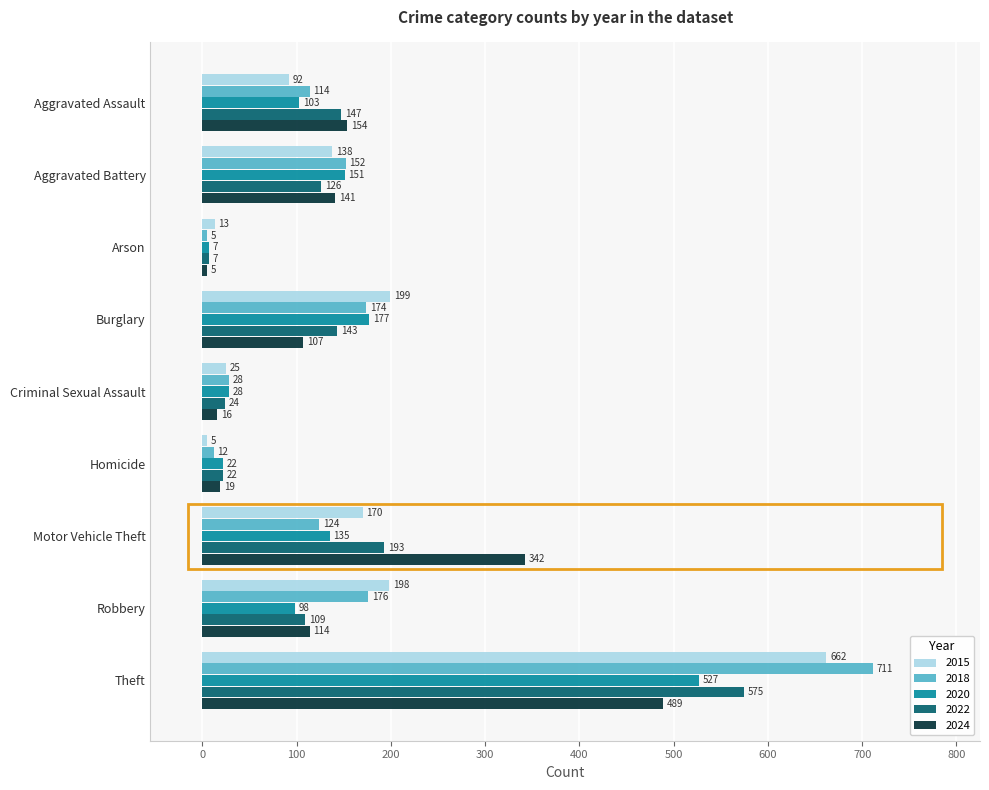

What is the difference between the highest and lowest values at Homicide?

17